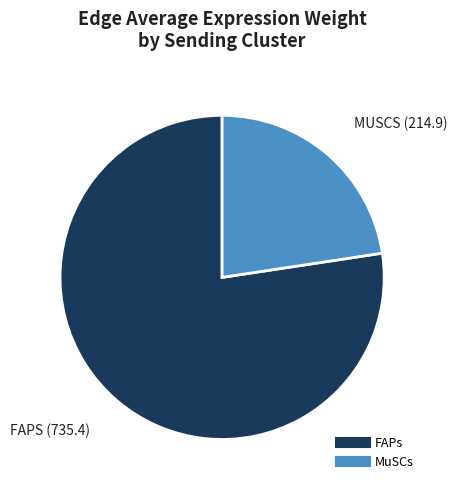

Does any single category account for the majority?

Yes